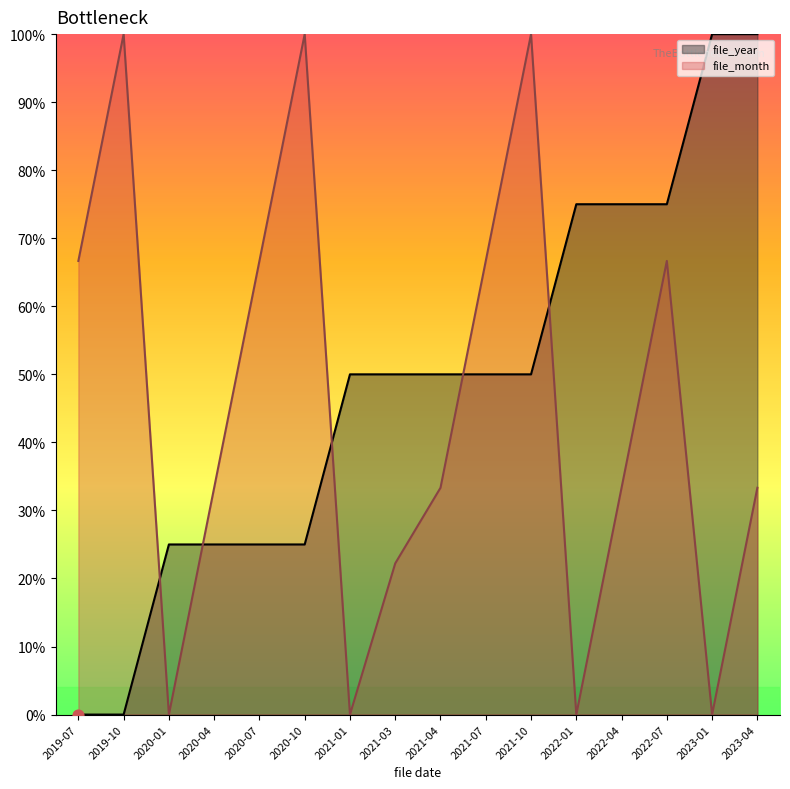

What are all the series names shown in the legend?

file_year, file_month